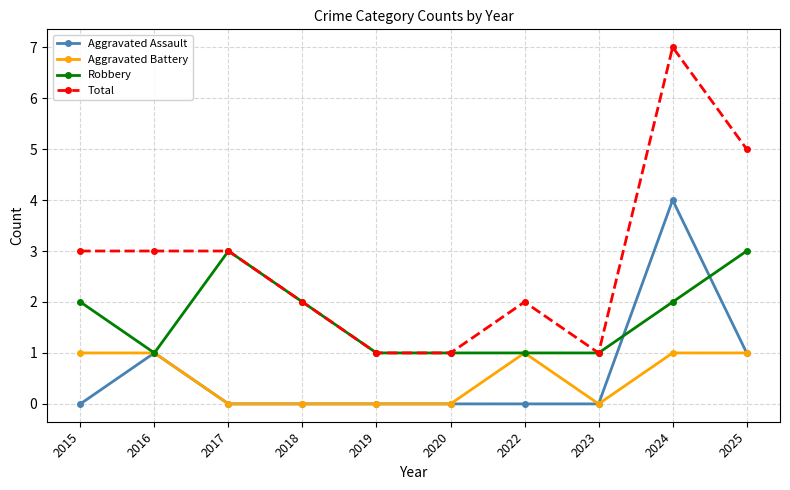

What is the difference between the maximum and second lowest values in the Robbery series?

2